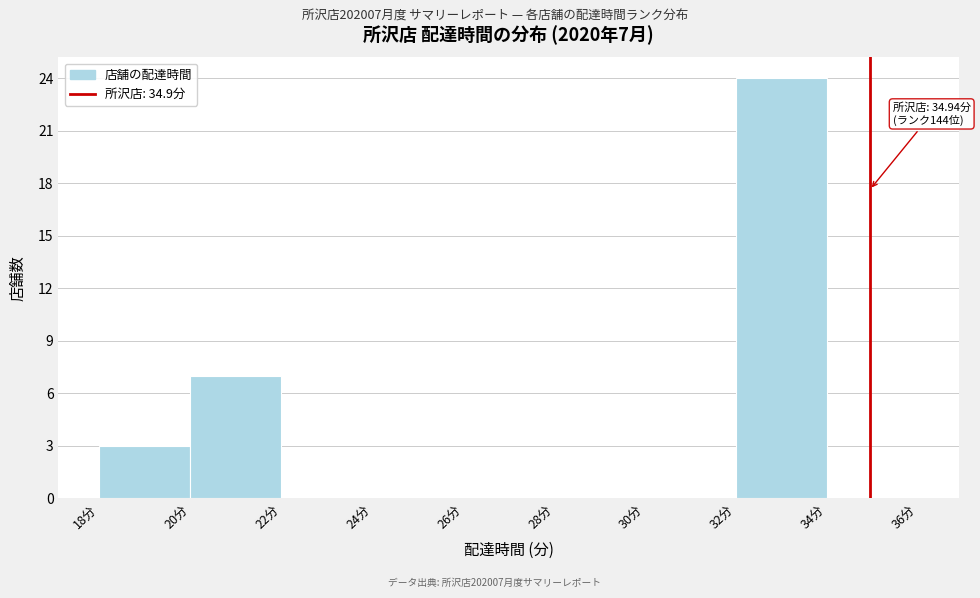

Which range on the x-axis has the tallest bar?

32 to 34